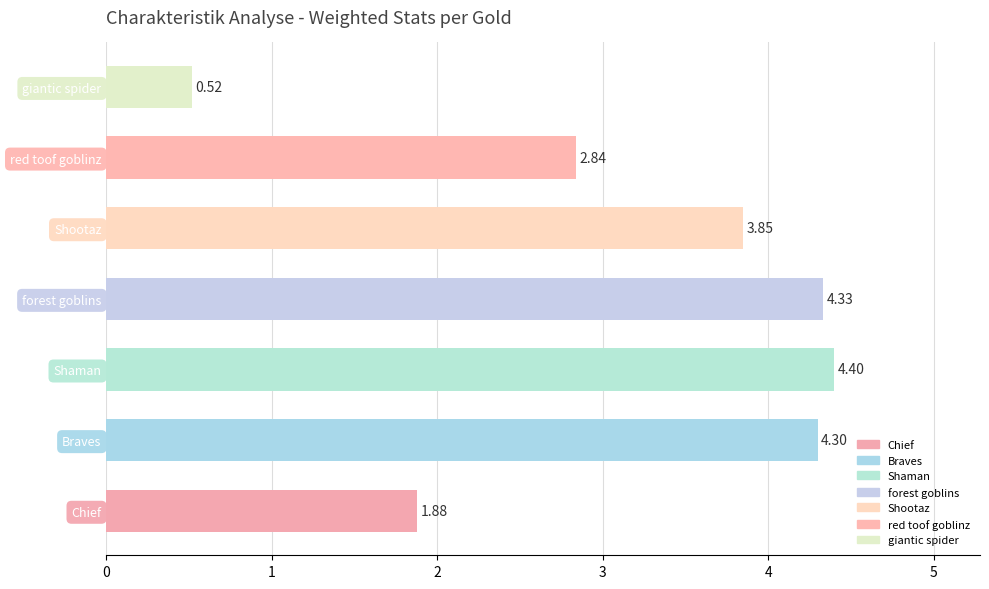

Which category has the highest value across all series?

Shaman